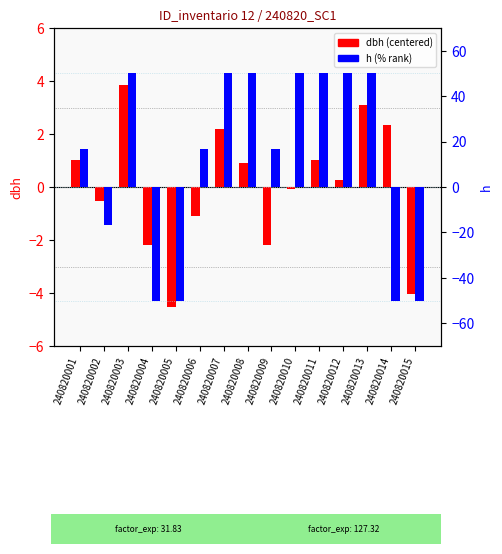

Where does the dbh (centered) series first go above 0?

240820001